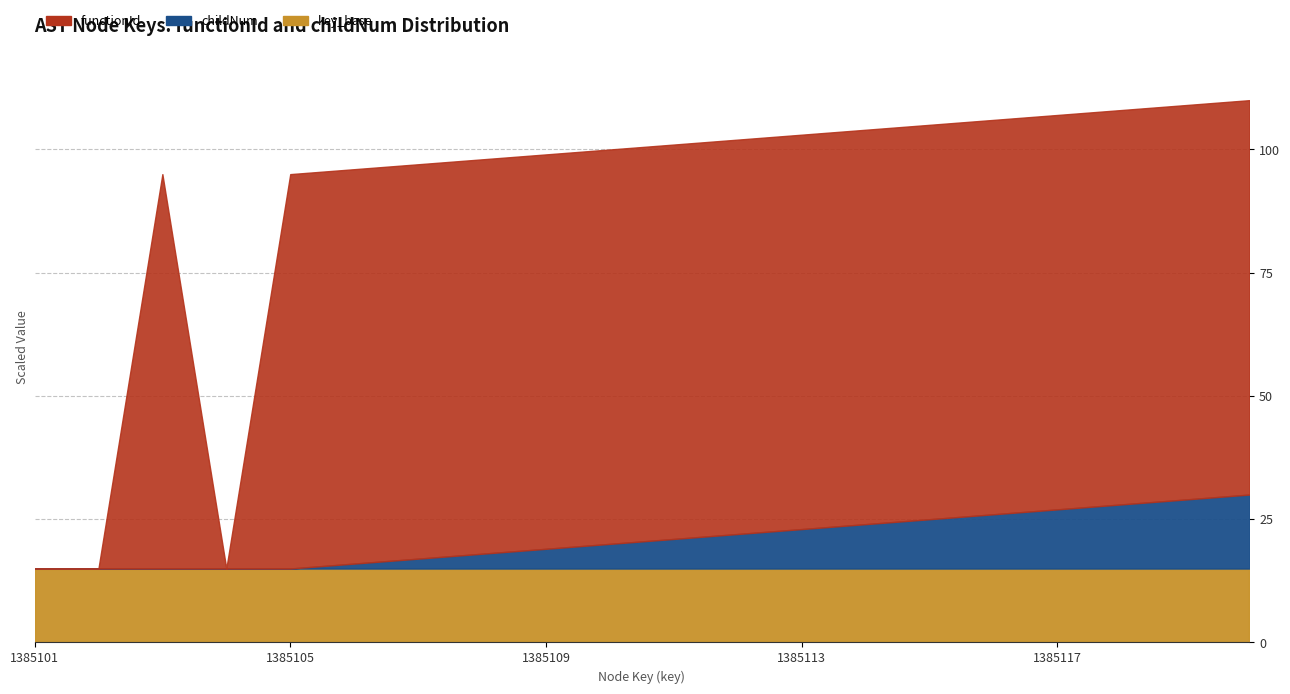

What is the approximate value of functionId at 1385112?

102.0